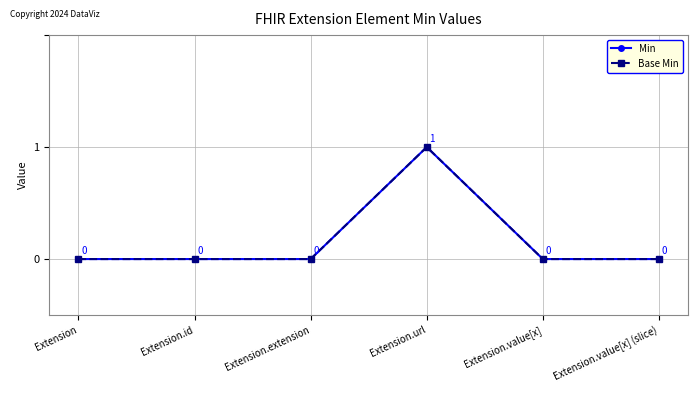

What is the sum of the Base Min values at Extension.url and Extension.extension?

1